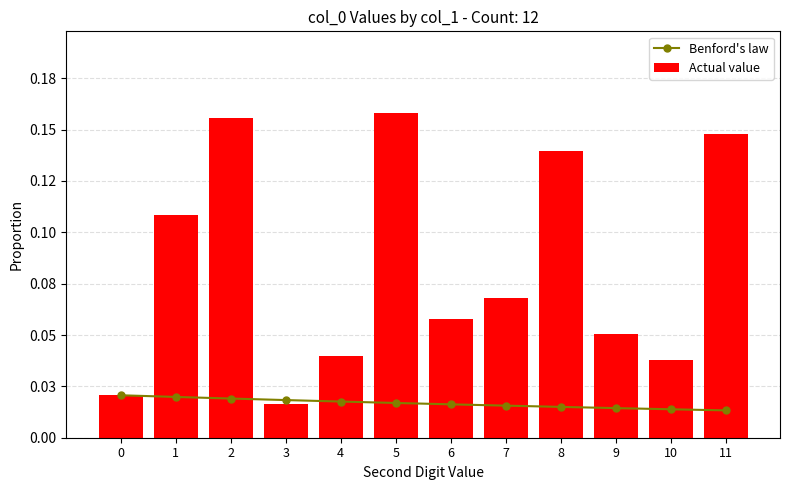

List the series in order of their peak value, highest first.

Actual value, Benford's law